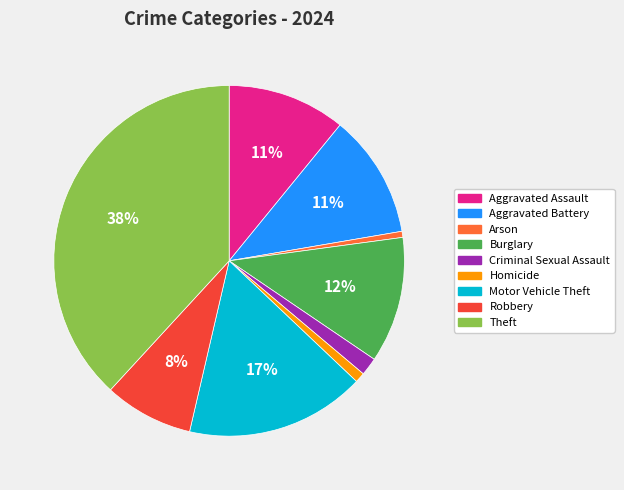

Which category has the biggest portion of the pie?

Theft